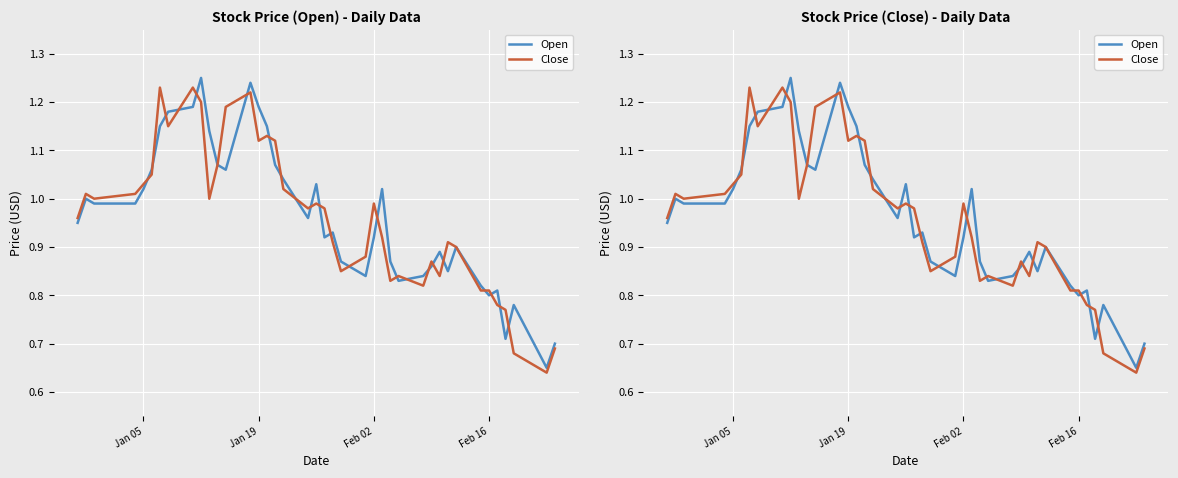

Rank the series by their maximum value, from highest to lowest.

Open, Close